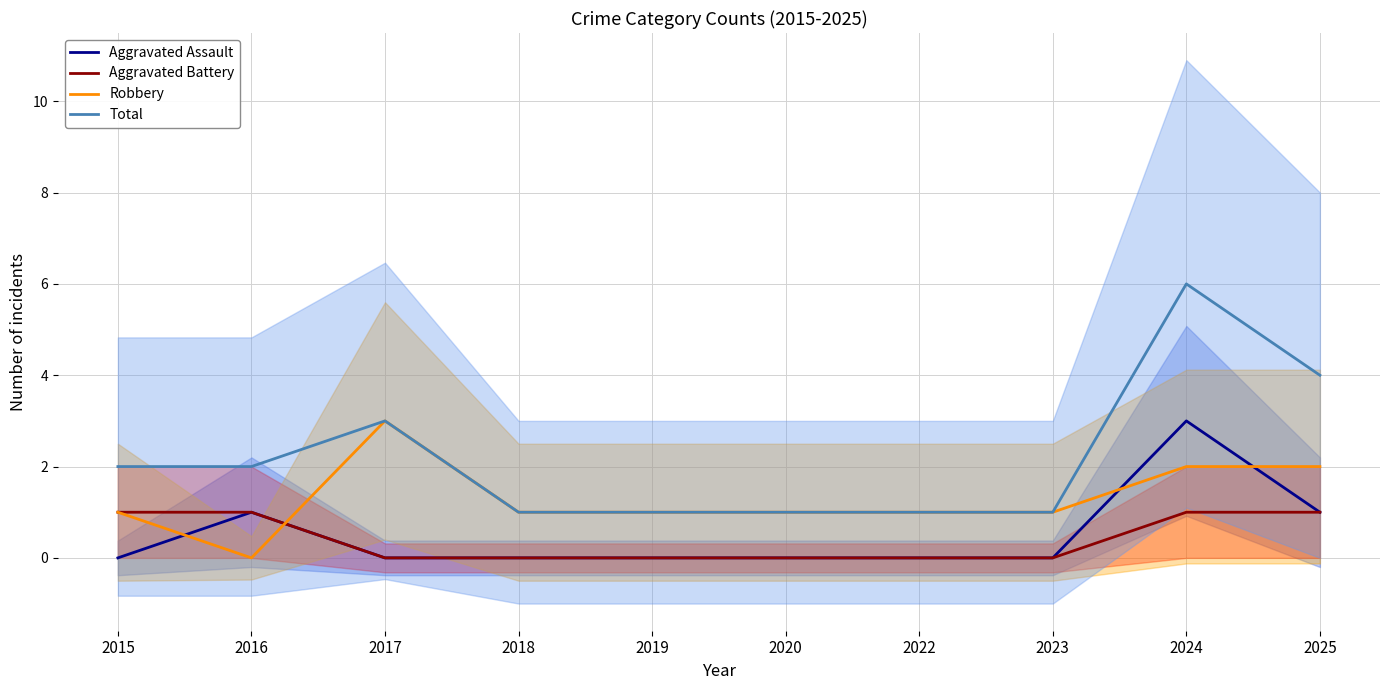

The value of Robbery at 2025 is 2. True or false?

True